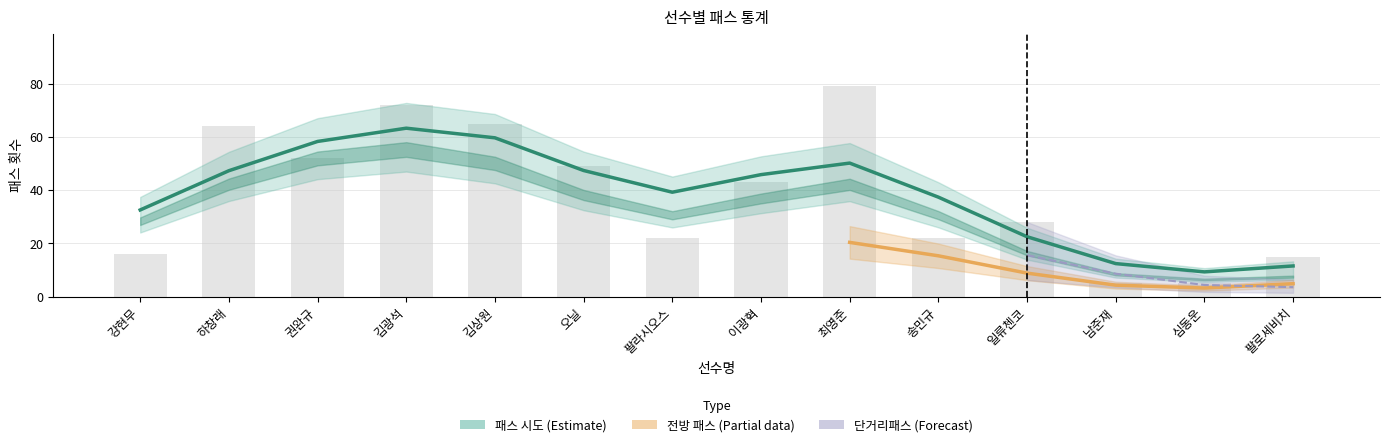

Which series has the widest spread of values?

패스 시도